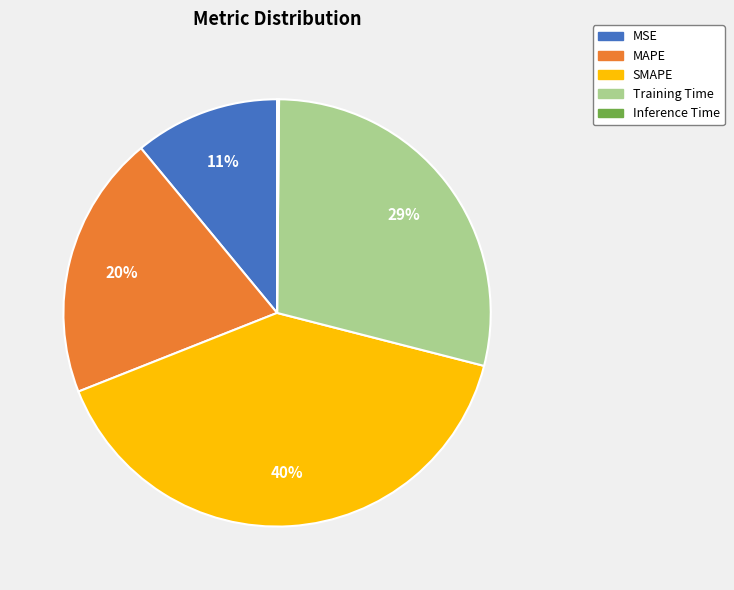

What is the largest slice in the pie chart?

SMAPE